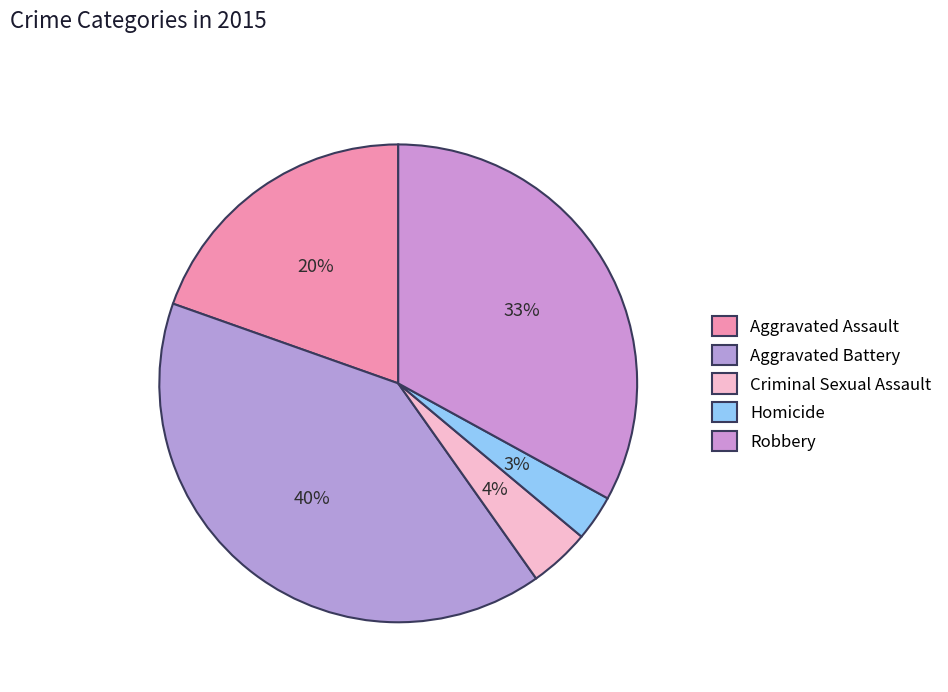

Which slice is the smallest?

Homicide